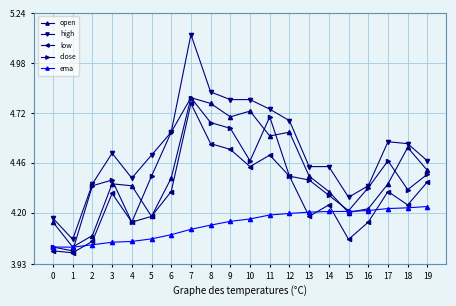

The close series shows 4.4 at 13. True or false?

True